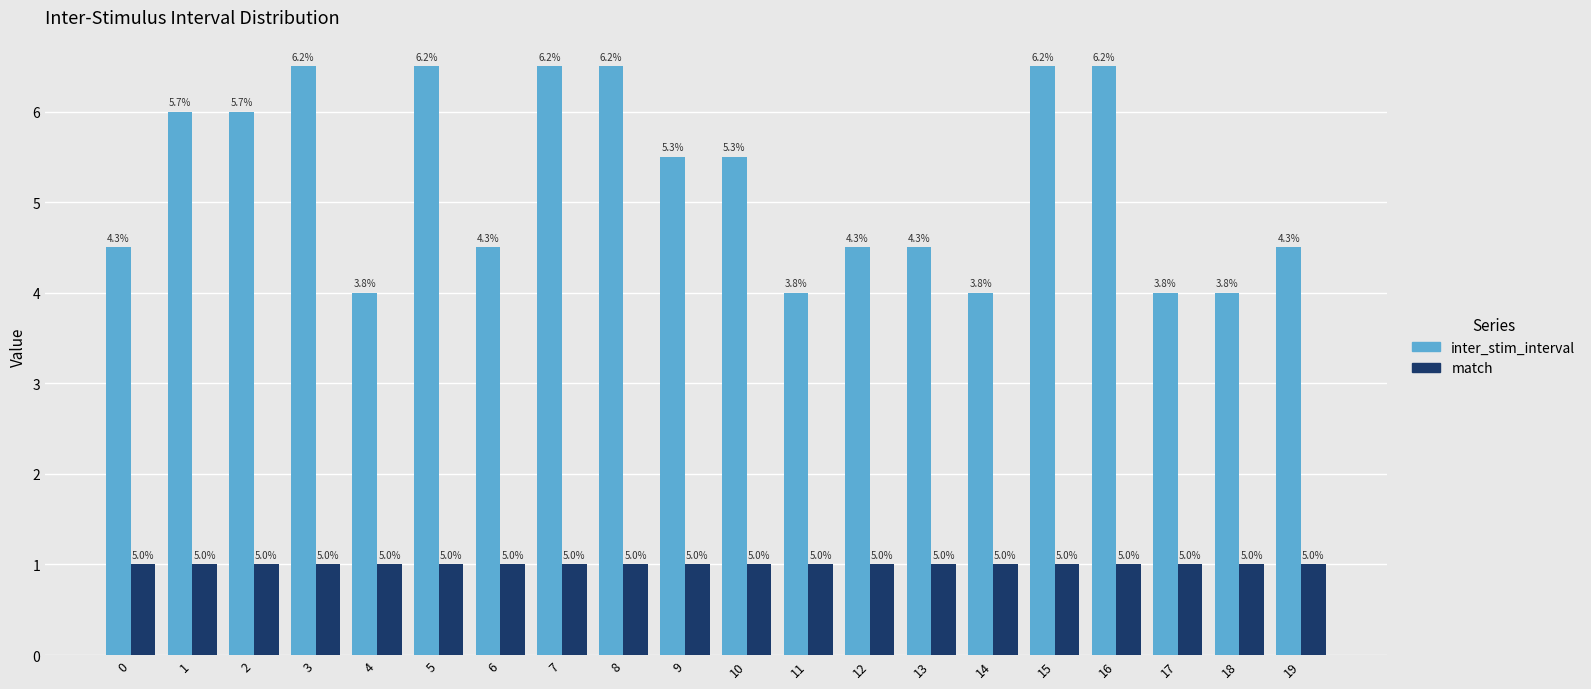

At which category is the sum across all series the highest?

3